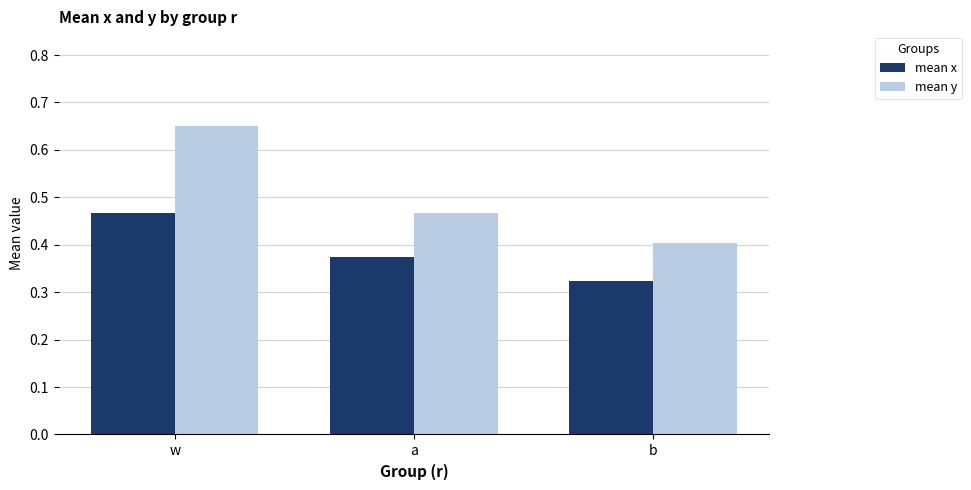

At which category does the chart reach its peak across all series?

w